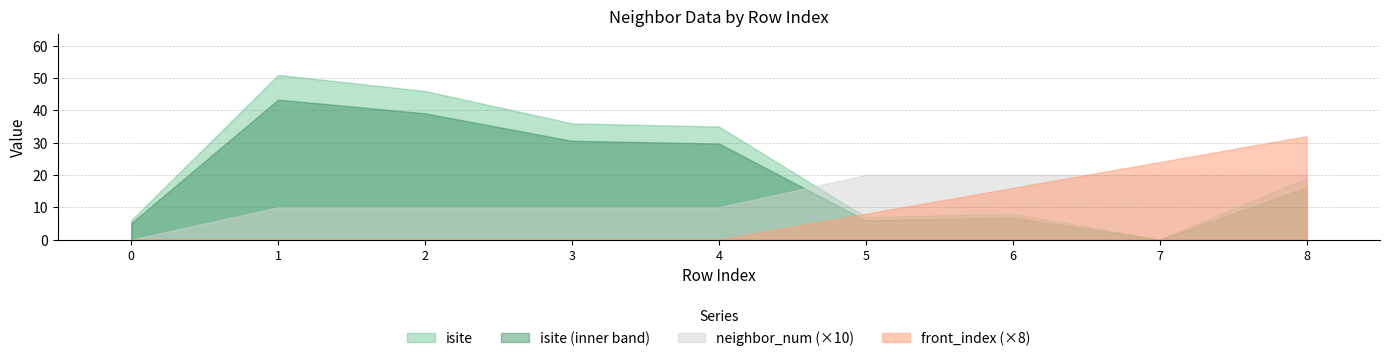

Where is front_index nearest to the value 2?

6